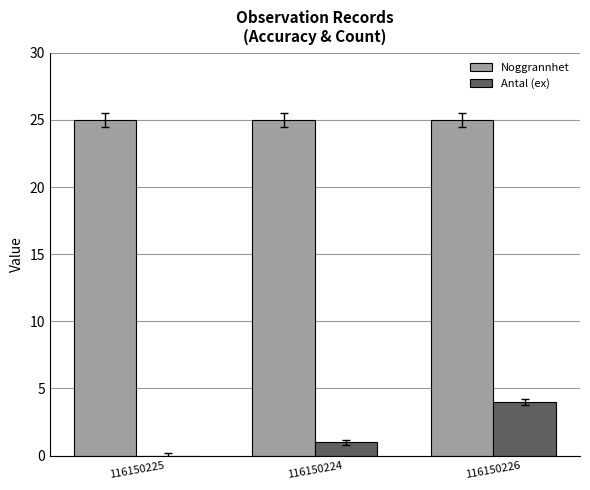

What is the difference between the Antal (ex) values at 116150225 and 116150226?

4